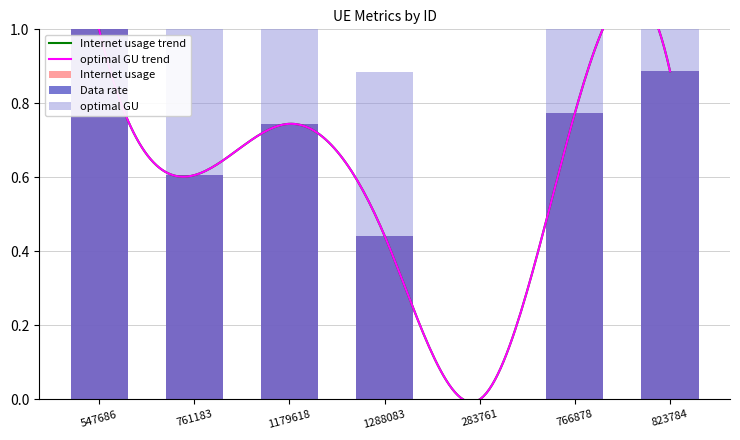

What is the average value of the optimal GU series?

0.6